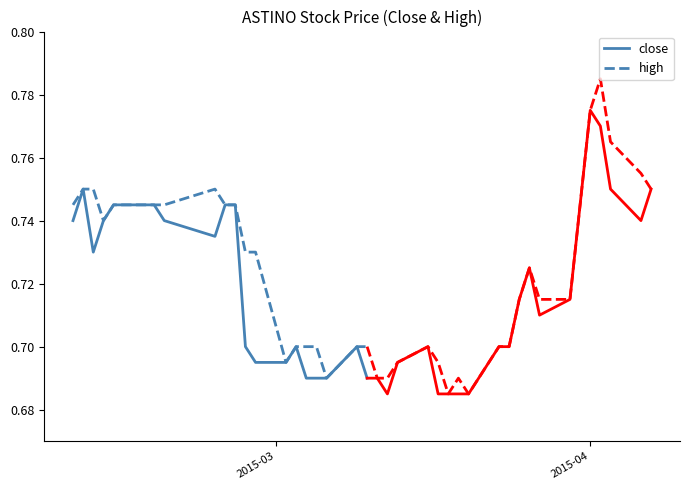

What is the minimum value shown in the chart?

0.7